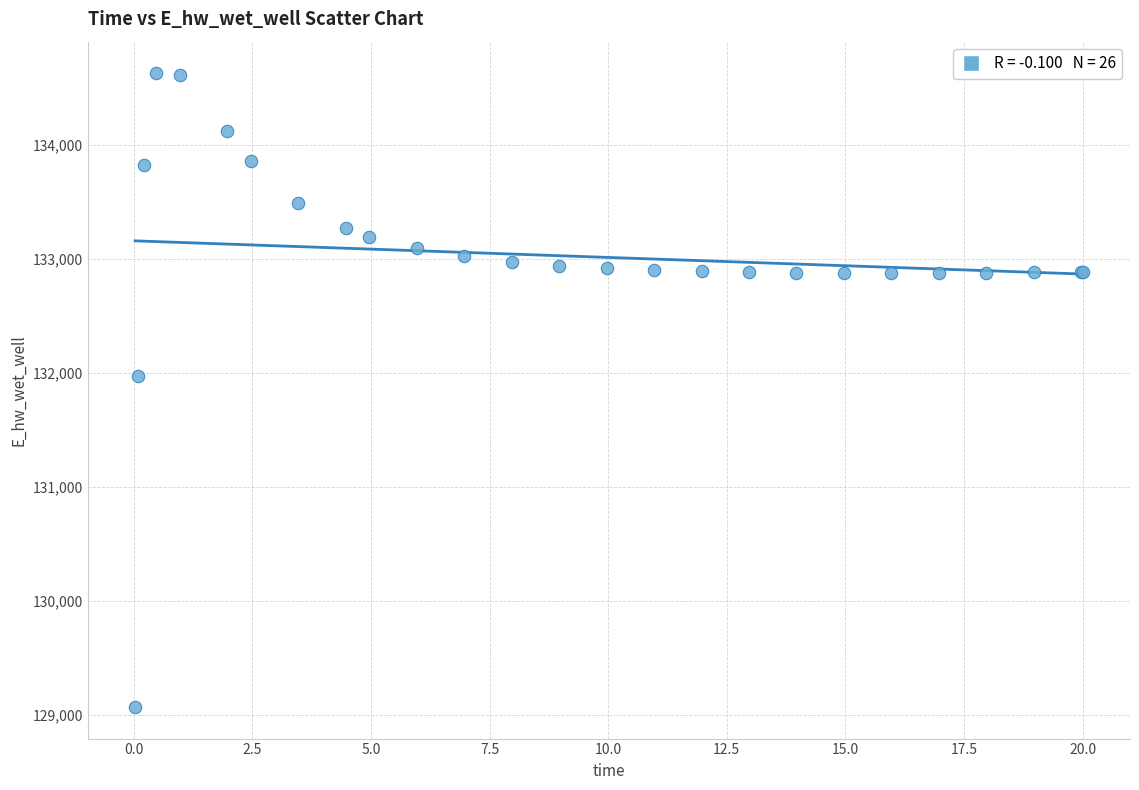

What Y value in the scatter plot is closest to 131848?

131969.6